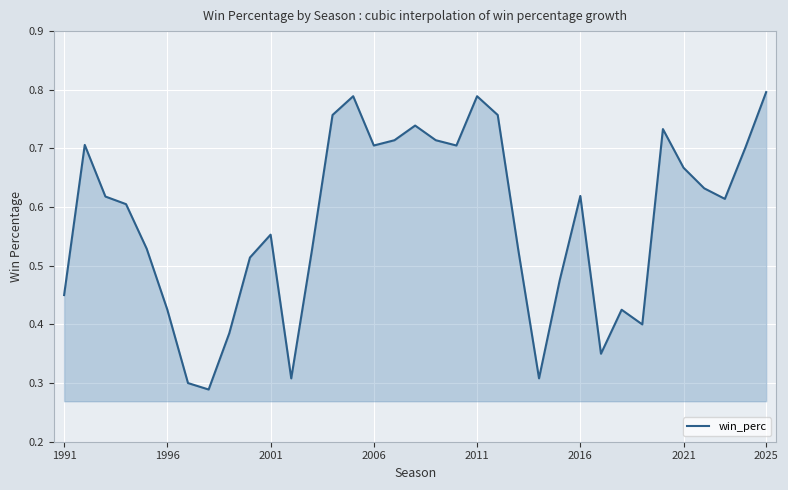

How many interior local valleys (lower than both neighbors) does the data have?

8